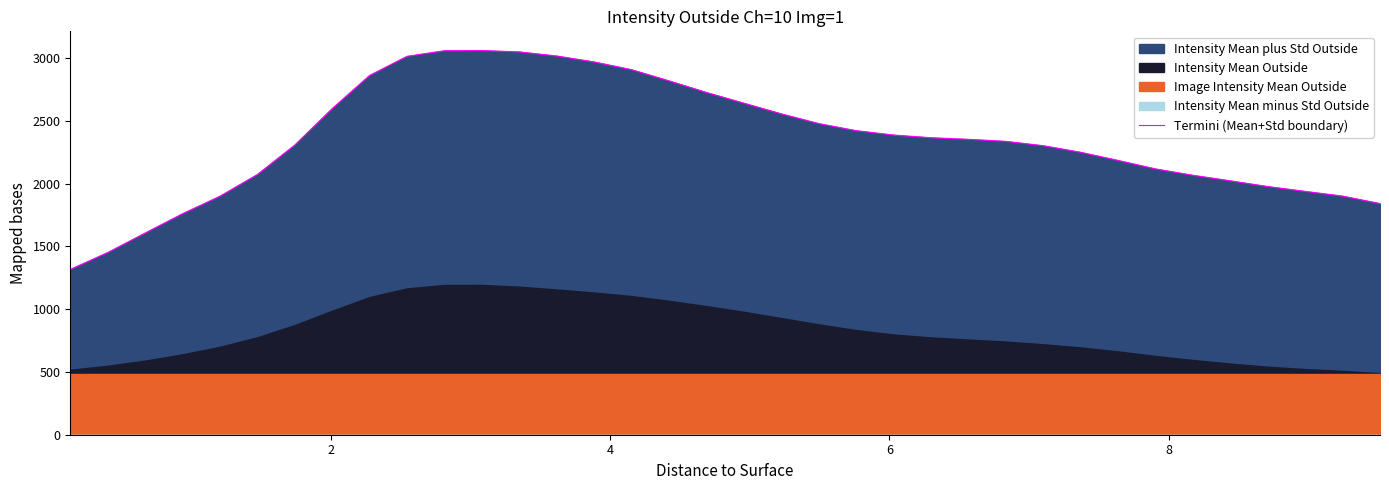

What is the value of the 14th point from the left?

3016.0